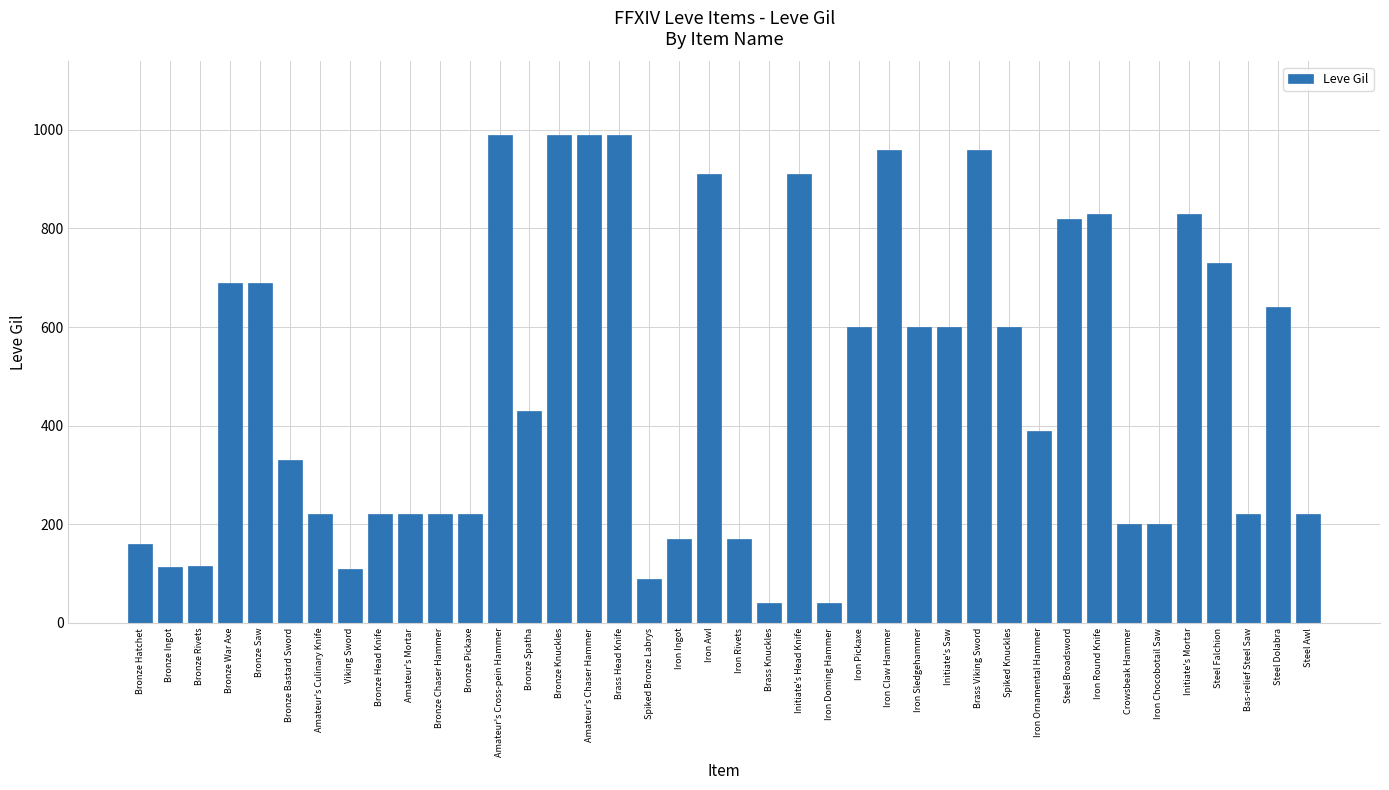

The value at Steel Awl is 220. True or false?

True